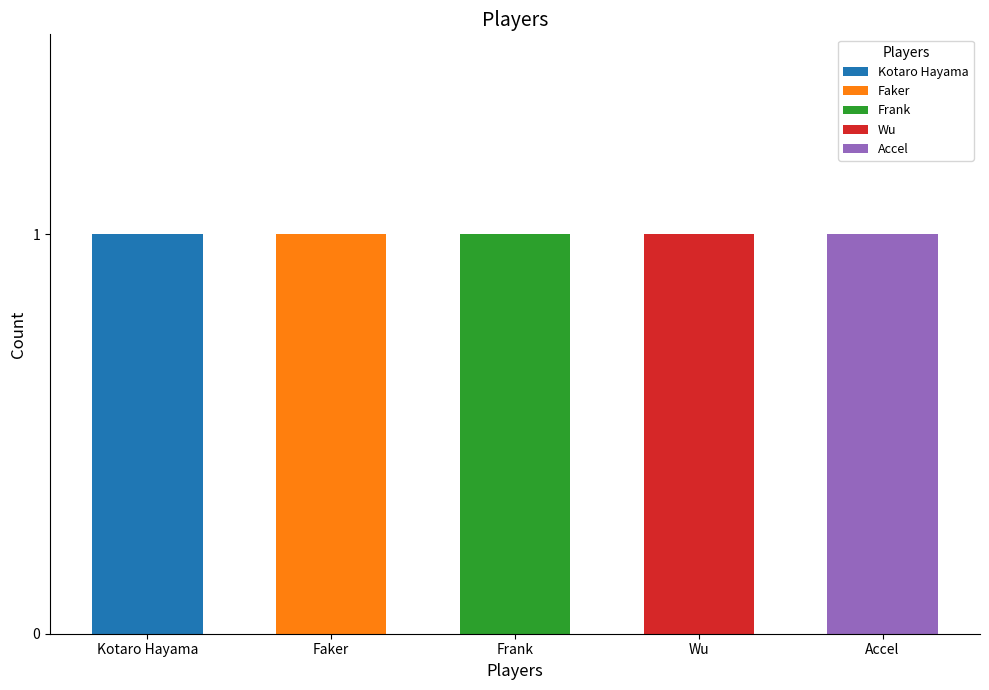

What are all the series names shown in the legend?

Kotaro Hayama, Faker, Frank, Wu, Accel